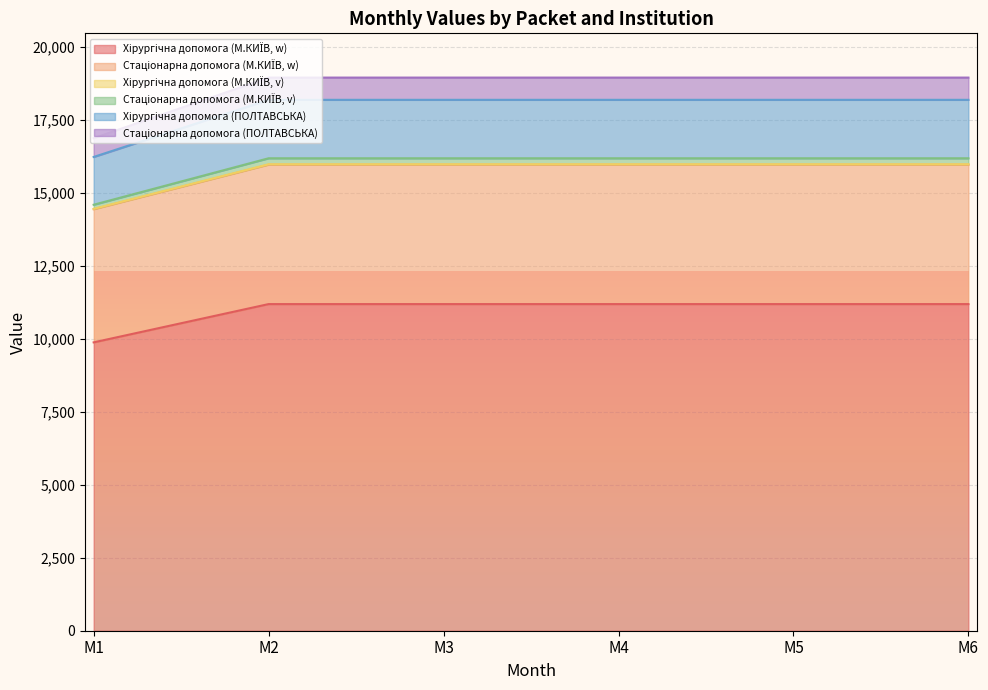

List the labels in order of Стаціонарна допомога (ПОЛТАВСЬКА) value, smallest first.

M1, M2, M3, M4, M5, M6